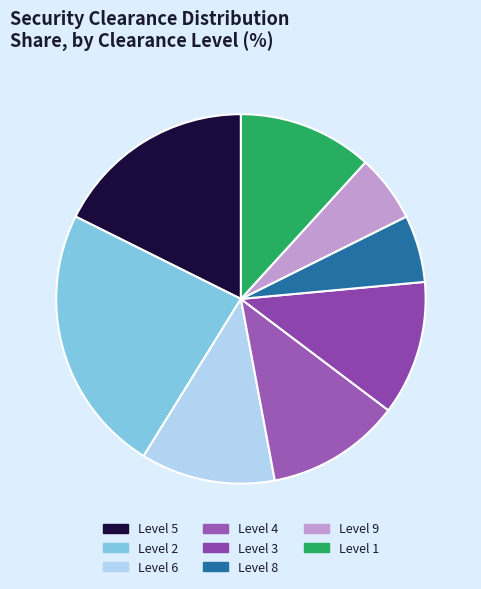

Which category has the smallest portion of the pie?

8